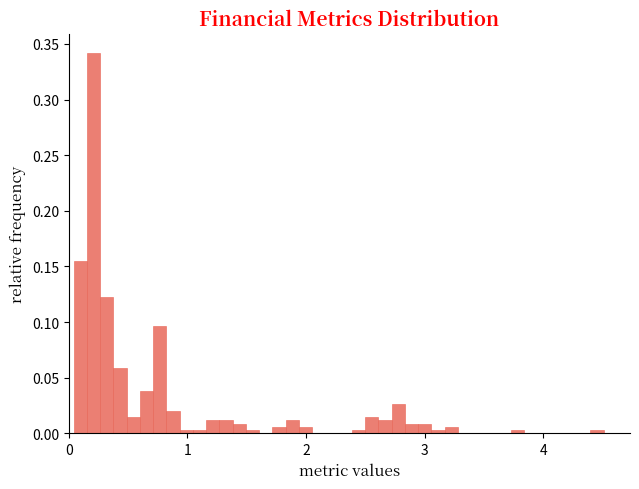

Read against the x-axis, roughly where is the centre of the tallest bar?

0.2